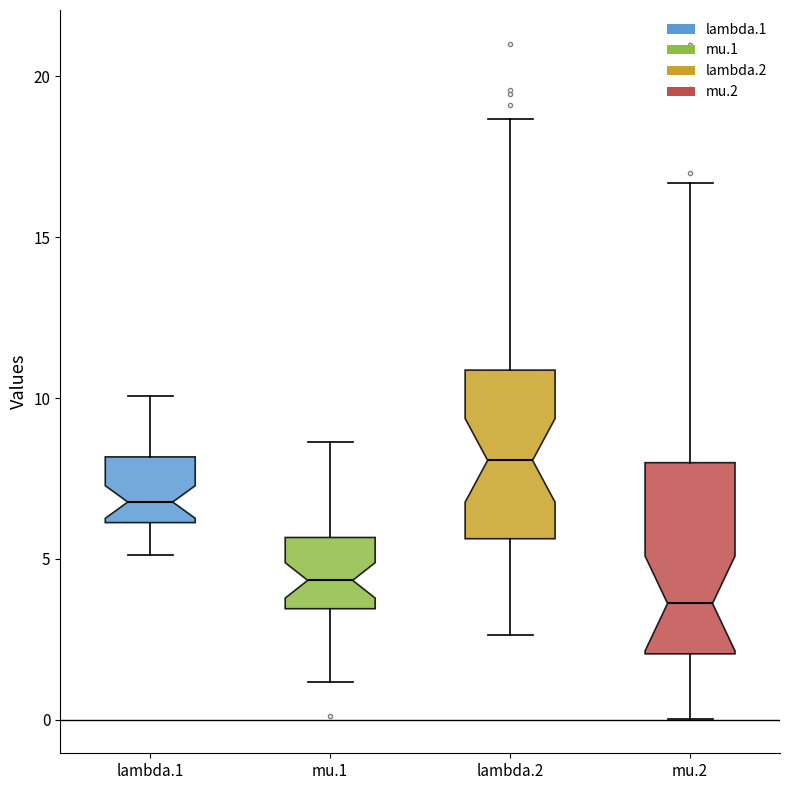

Reading left to right, transcribe this box plot: for each box, give where its median line is, the range the box spans, and where its two whiskers end, as read against the y-axis. The values are not printed on the chart, so give them approximately, as read against the axis.

lambda.1: median 7.0, box 6.0 to 8.0, whiskers 5.0 to 10.0
mu.1: median 4.5, box 3.5 to 5.5, whiskers 1.0 to 8.5
lambda.2: median 8.0, box 5.5 to 11.0, whiskers 2.5 to 18.5
mu.2: median 3.5, box 2.0 to 8.0, whiskers 0.0 to 16.5